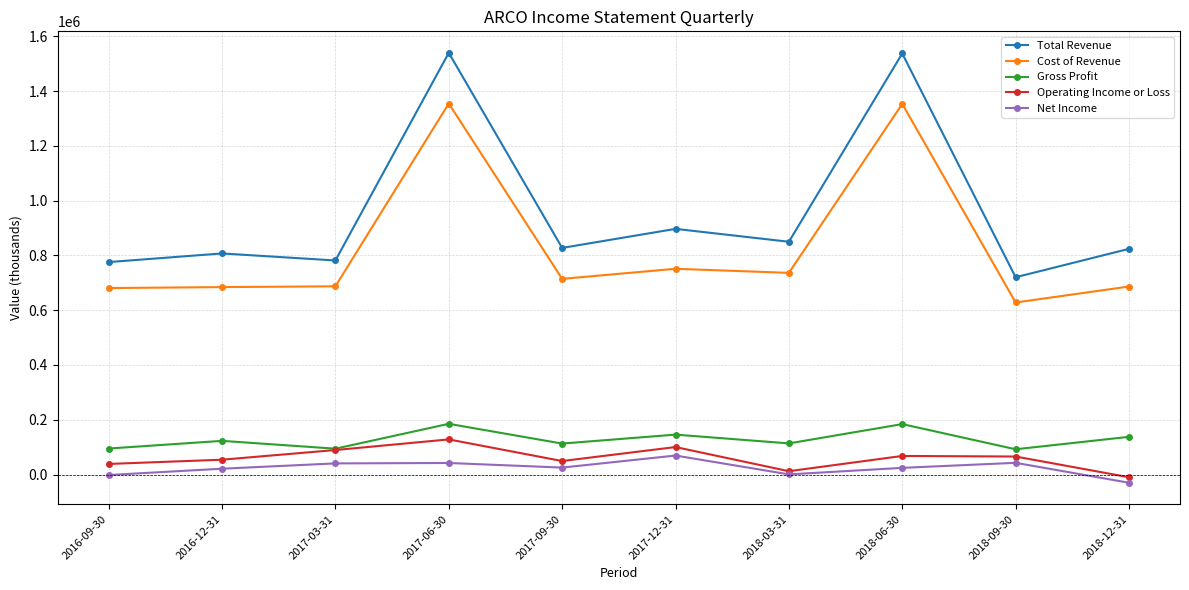

What is the maximum value for Net Income?

69300